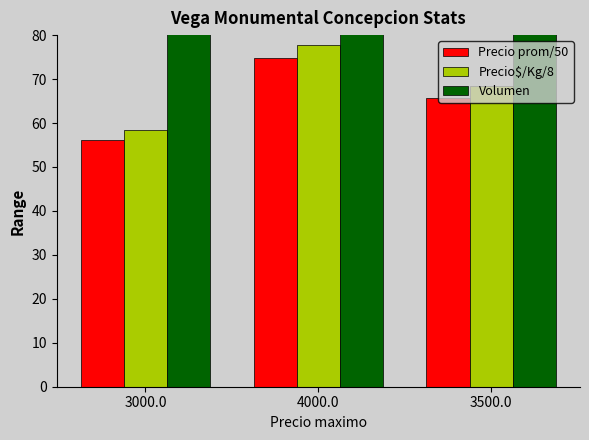

What is the label of the 3rd bar from the right?

3000.0